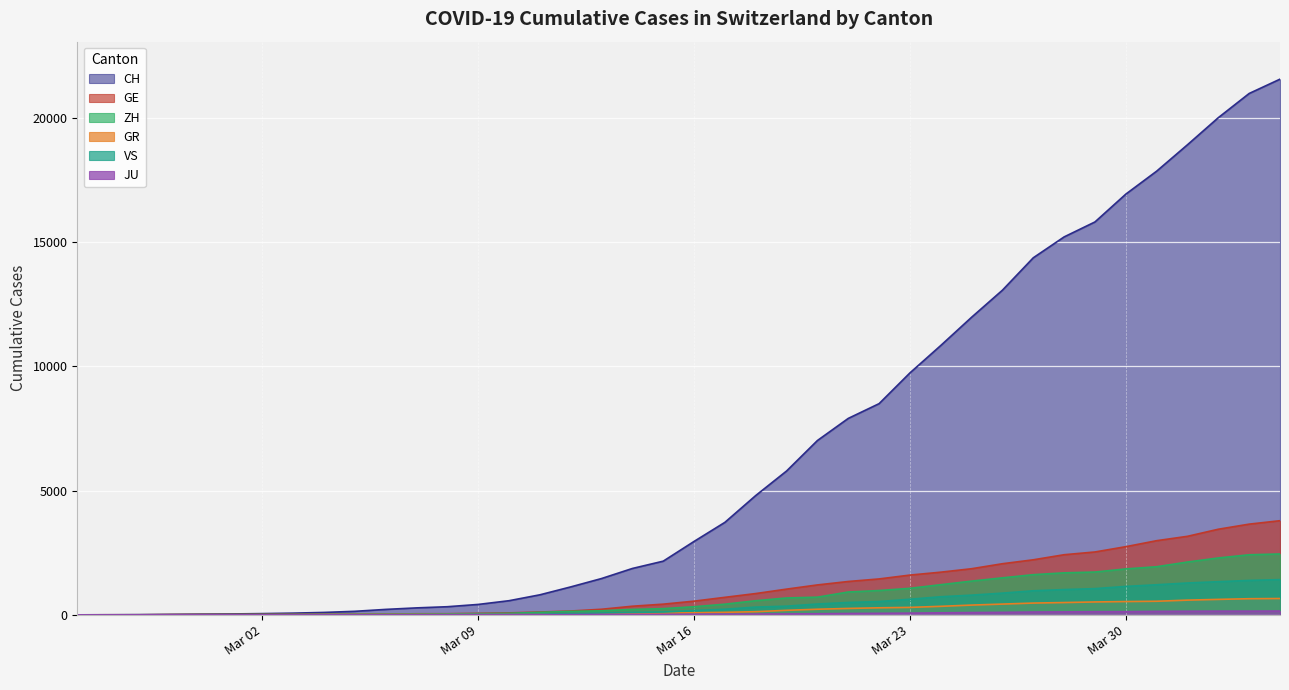

What is the maximum value shown in the chart?

21554